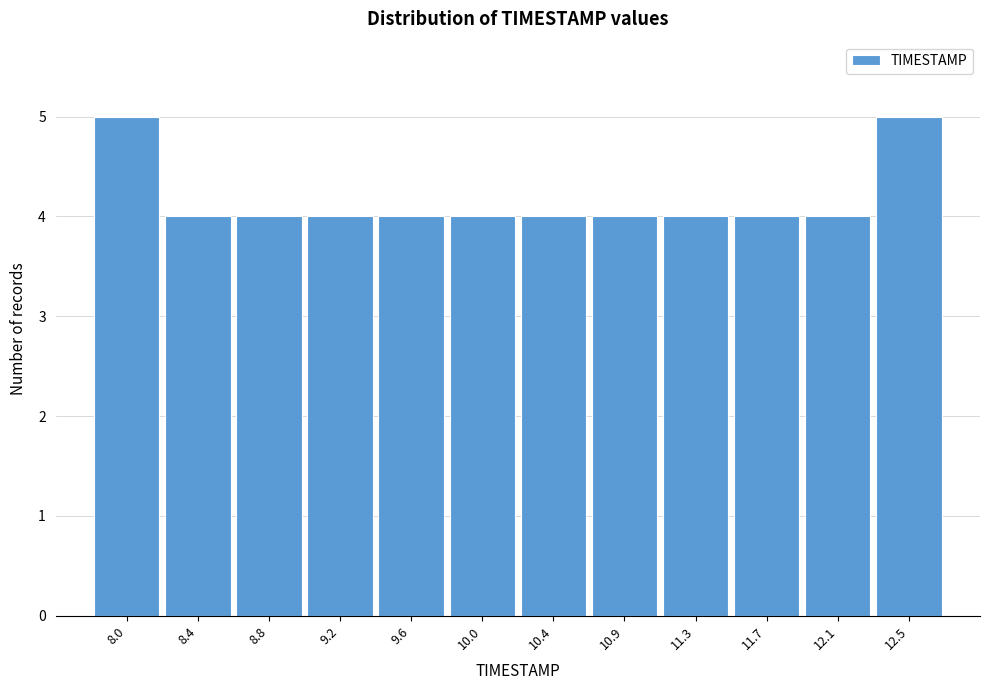

Reading left to right, transcribe all the data shown in this chart.

5	4	4	4	4	4	4	4	4	4	4	5